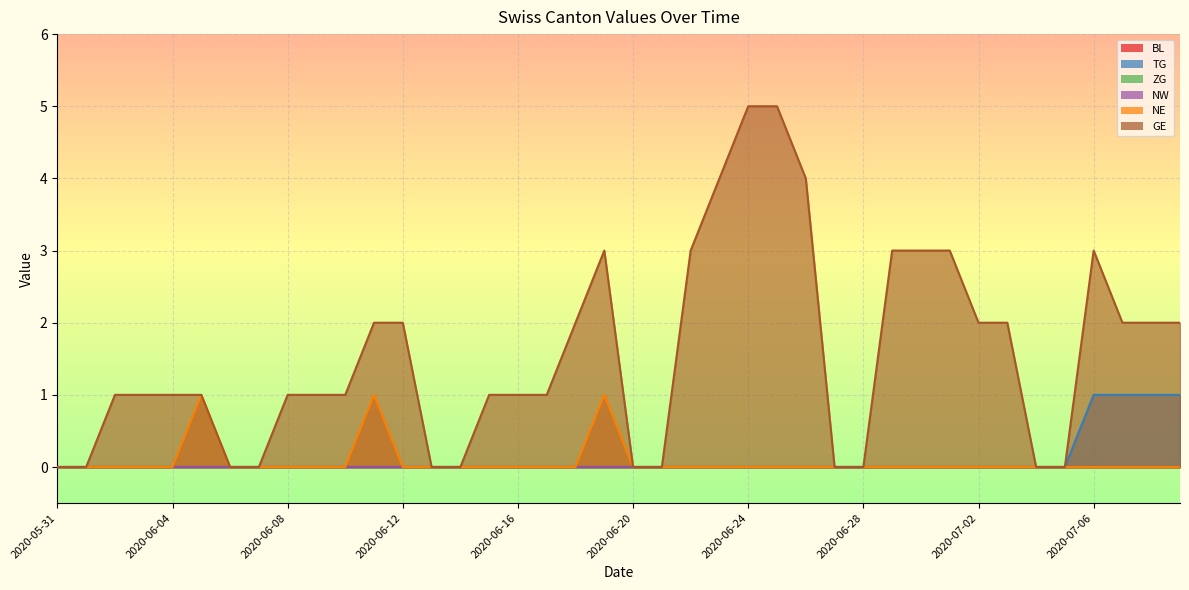

Count the number of categories in the chart.

40